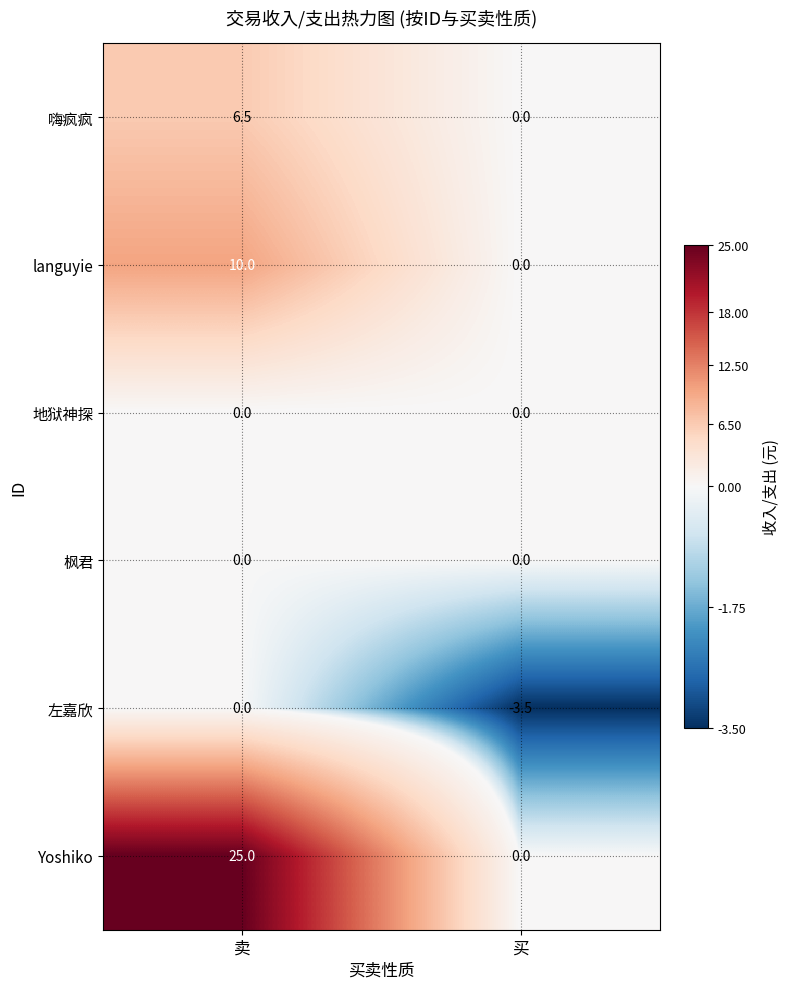

The 枫君 series shows 0.0 at 买. True or false?

True